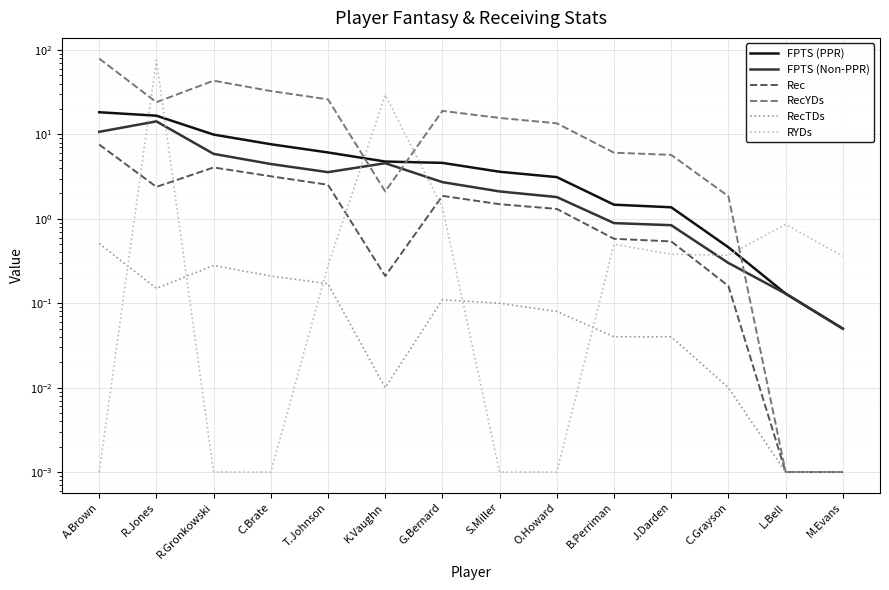

List the series in order of their peak value, highest first.

RecYDs, RYDs, FPTS (PPR), FPTS (Non-PPR), Rec, RecTDs